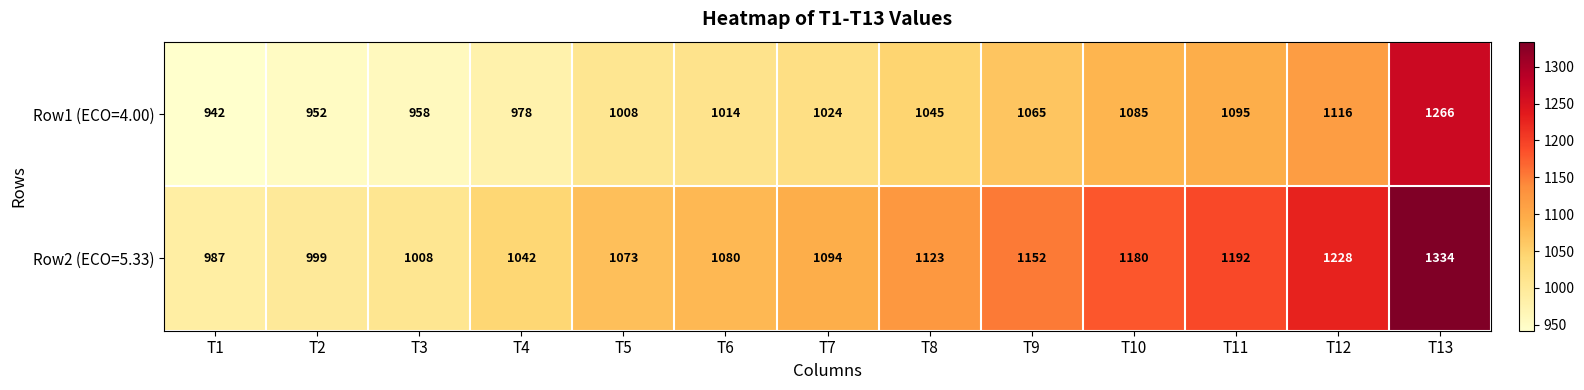

Which series has the widest spread of values?

Row2 (ECO=5.33)